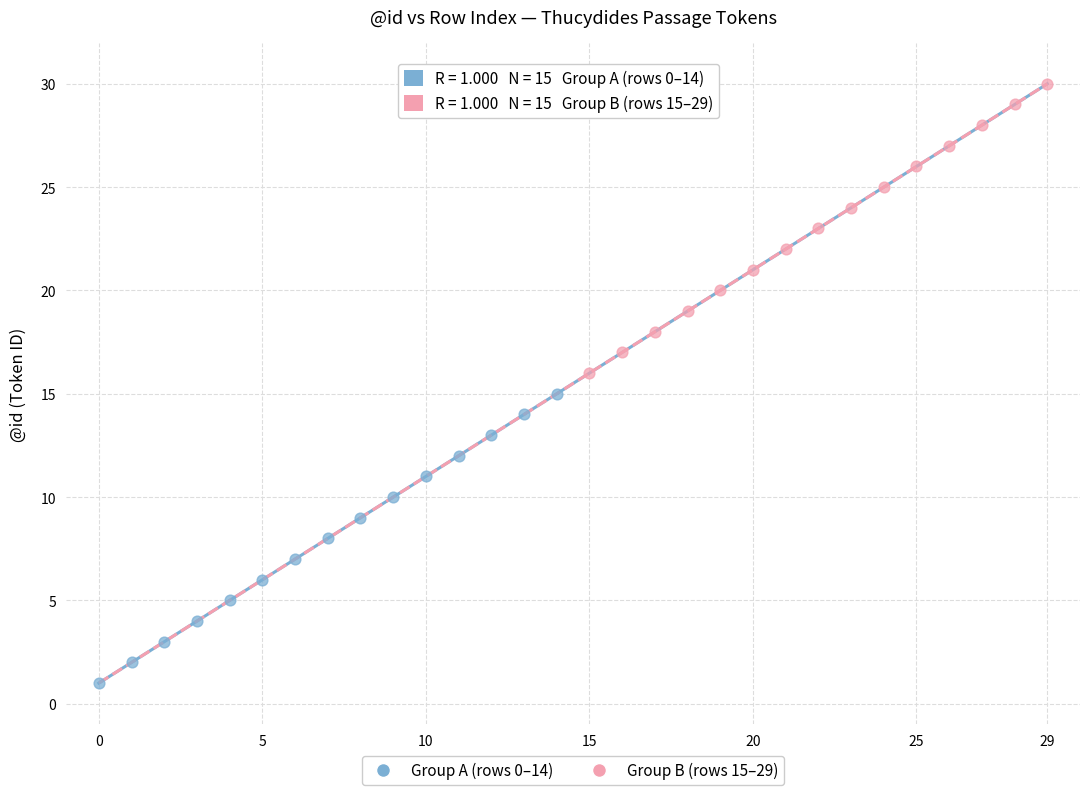

Which series contains the highest Y value?

Group B (rows 15–29)